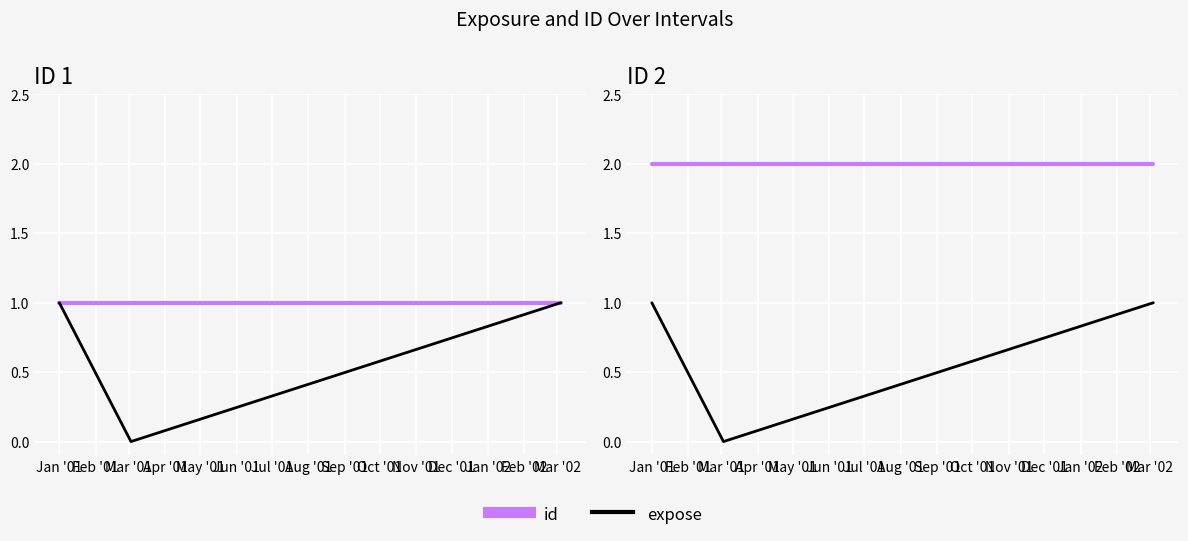

What are all the series names shown in the legend?

id, expose